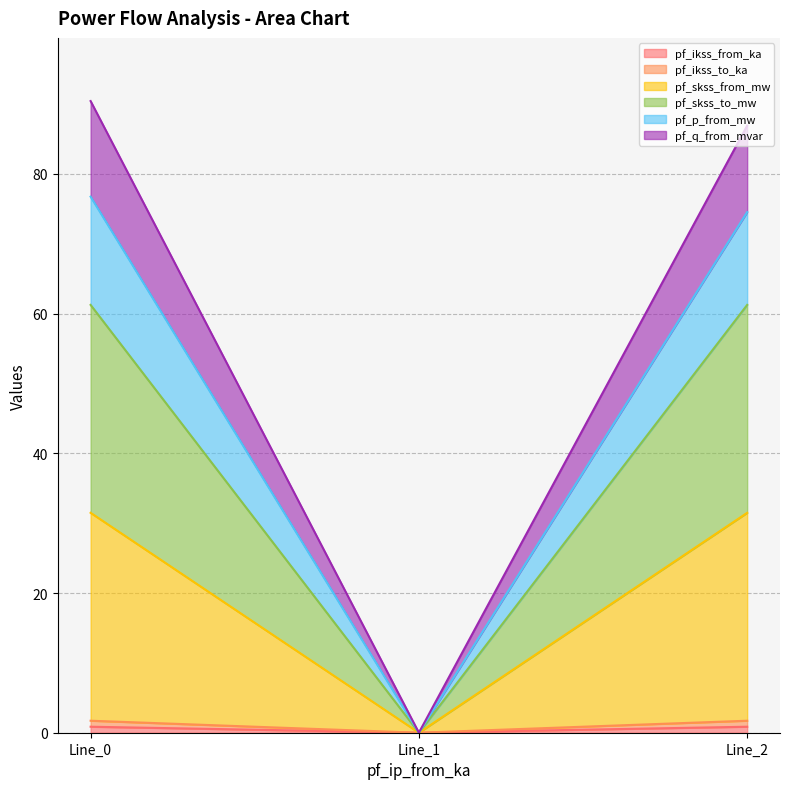

How many lines are shown in the chart?

6